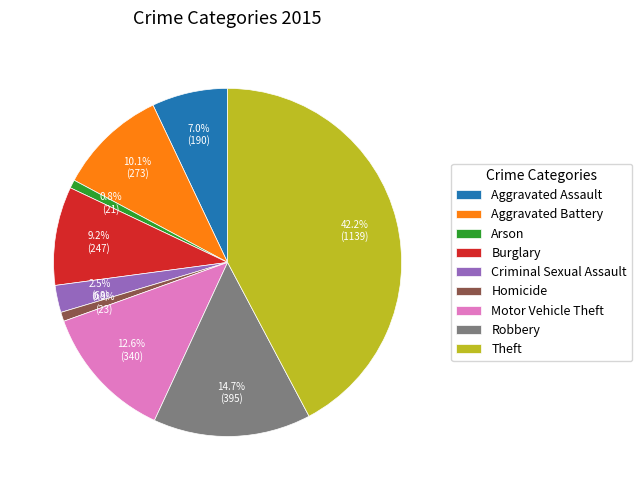

Which slice is the largest?

Theft